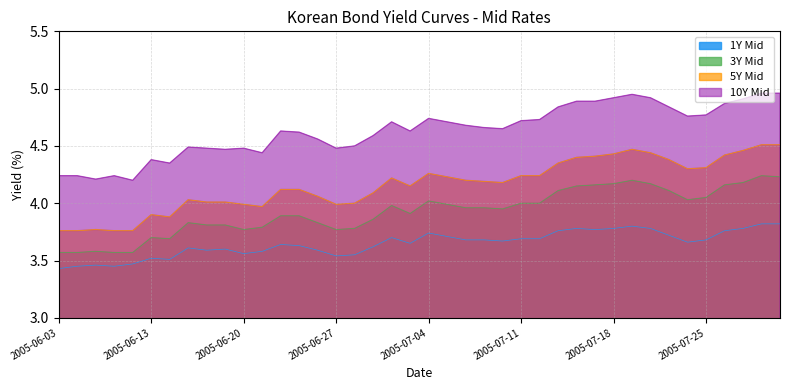

What is the difference between the 1Y Mid values at 2005-07-19 and 2005-06-15?

0.2